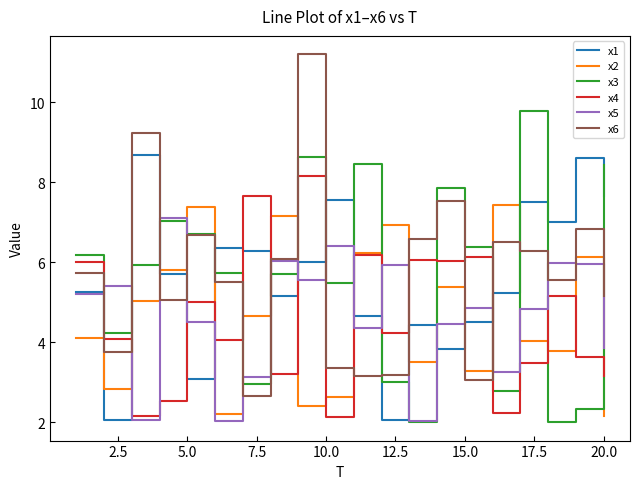

What is the minimum value for x5?

2.0